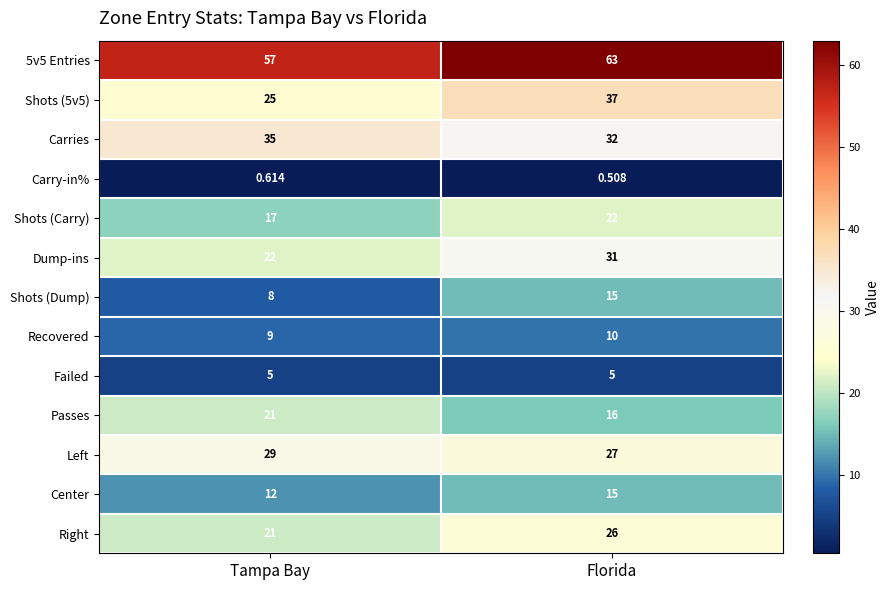

At how many categories does at least one series exceed 9?

2